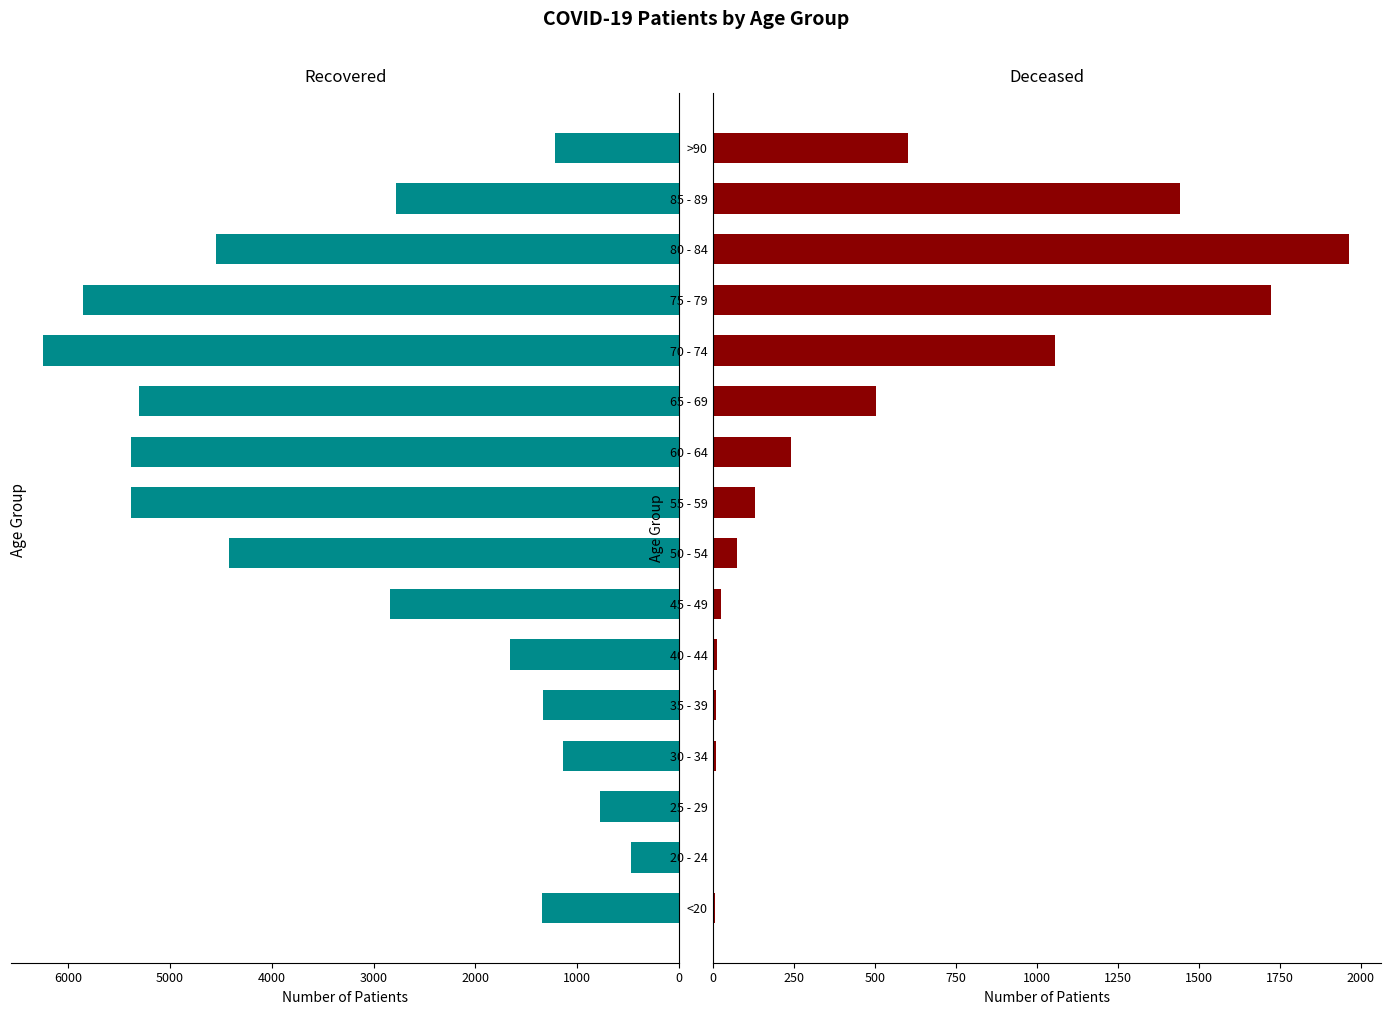

At how many categories does at least one series exceed 3892?

7